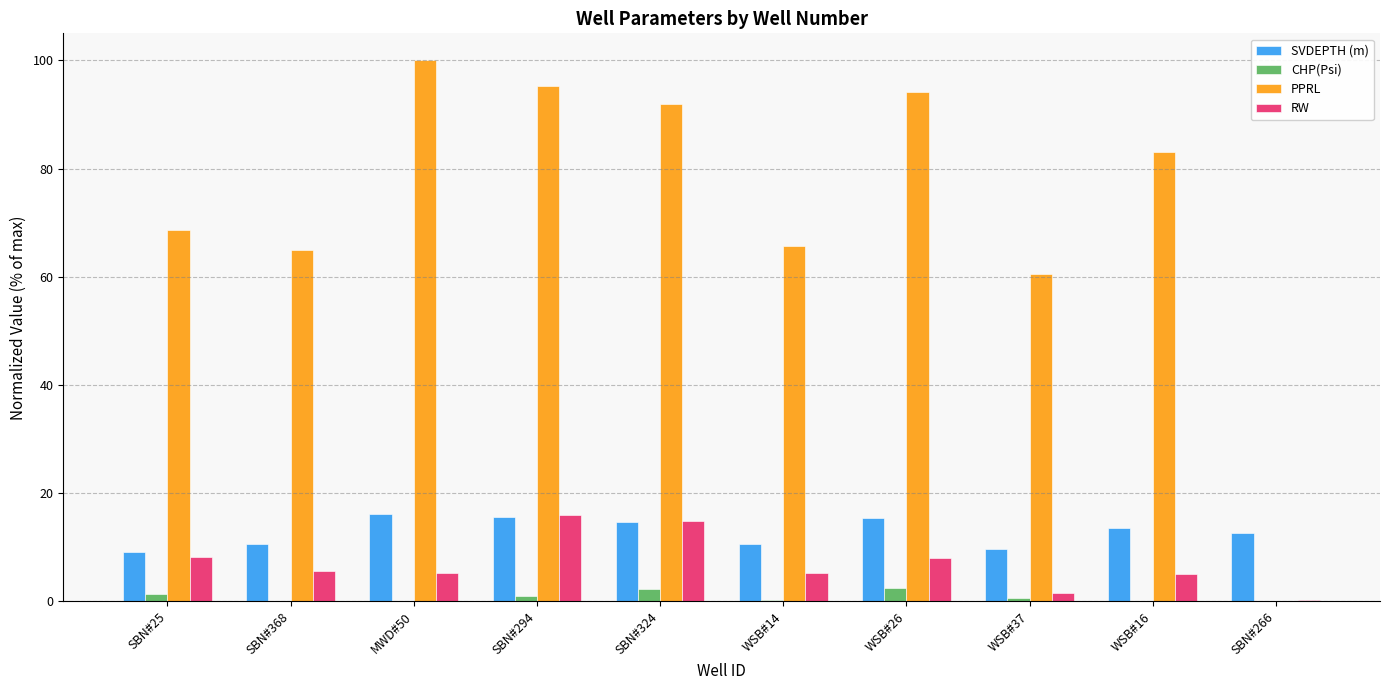

Where does the RW series first go above 5?

SBN#25